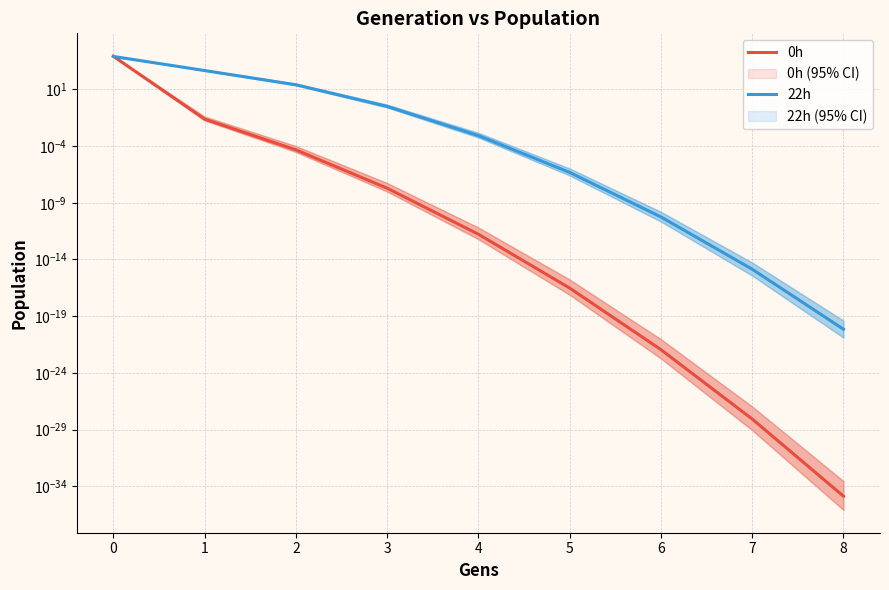

What is the total value across all series at 3?

0.3